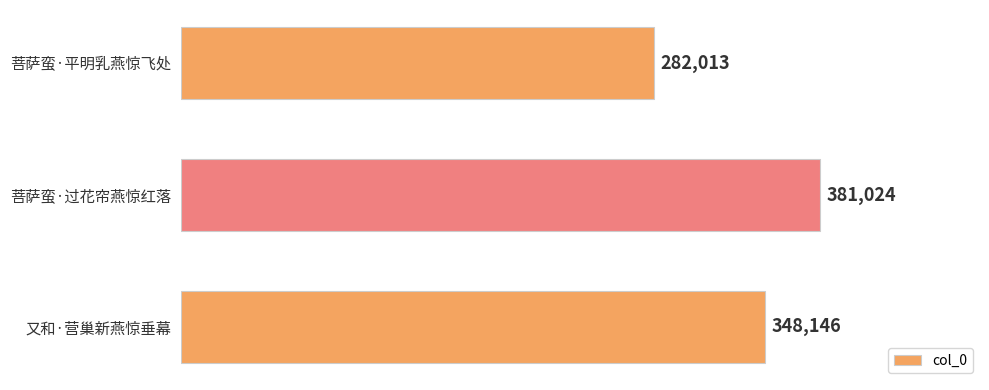

Is it true that the value at 又和·营巢新燕惊垂幕 is 106191?

False